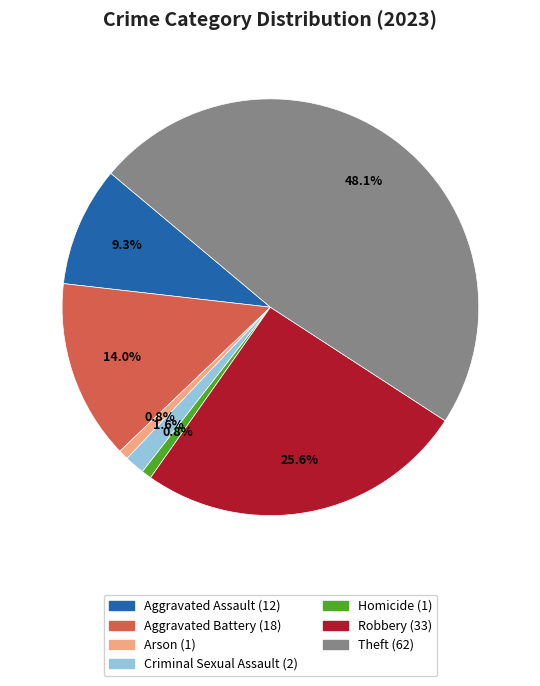

Is the sum of Arson and Criminal Sexual Assault greater than half?

No